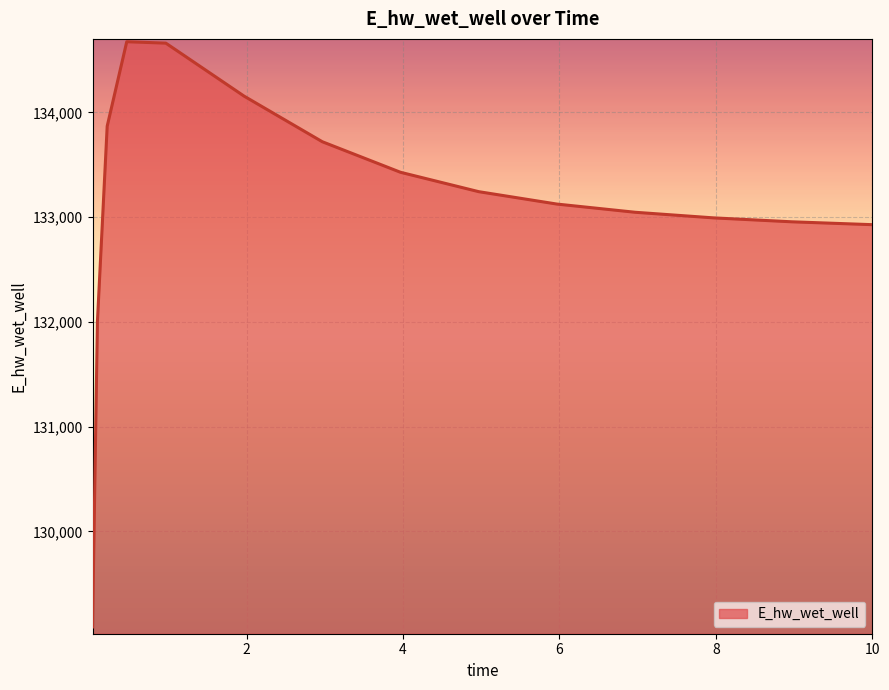

What is the difference between the maximum and minimum values?

5587.4